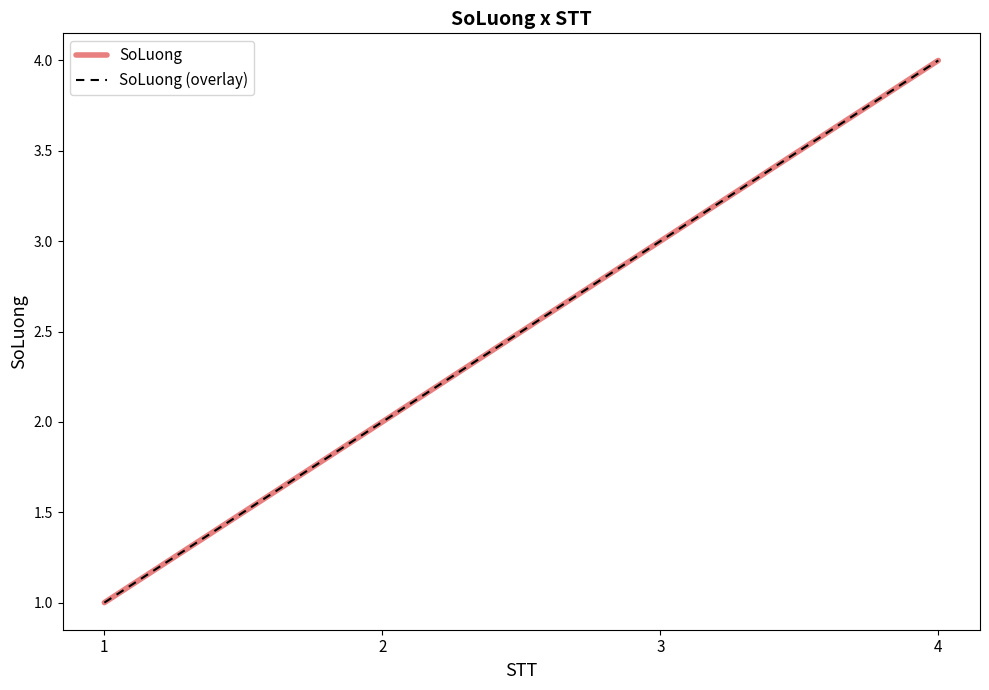

What is the sum of all SoLuong (overlay) values?

10